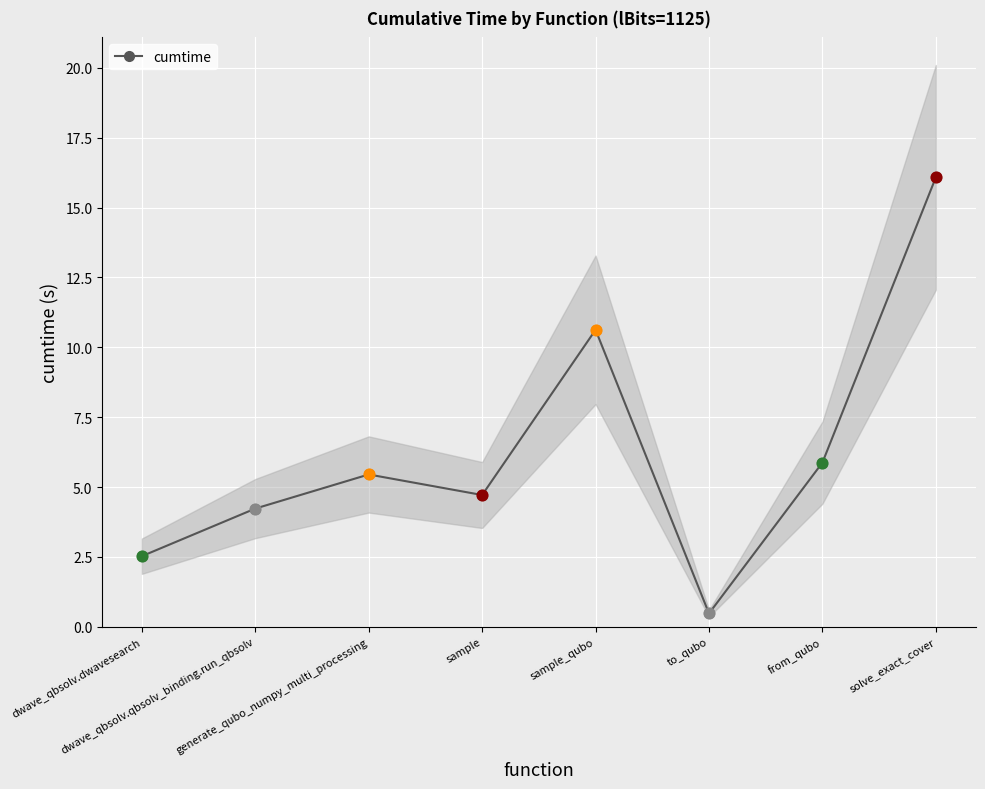

What is the change in value from dwave_qbsolv.qbsolv_binding.run_qbsolv to to_qubo?

-3.8